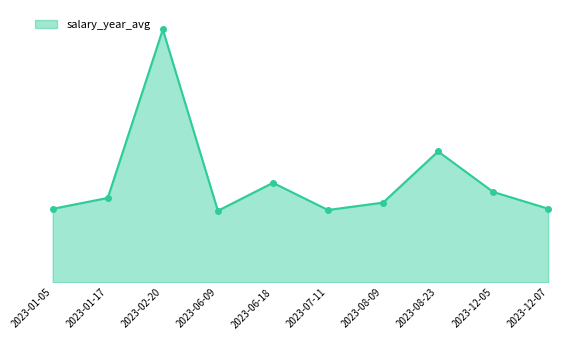

List the labels in order of value, largest first.

2023-02-20, 2023-08-23, 2023-06-18, 2023-12-05, 2023-01-17, 2023-08-09, 2023-12-07, 2023-01-05, 2023-07-11, 2023-06-09